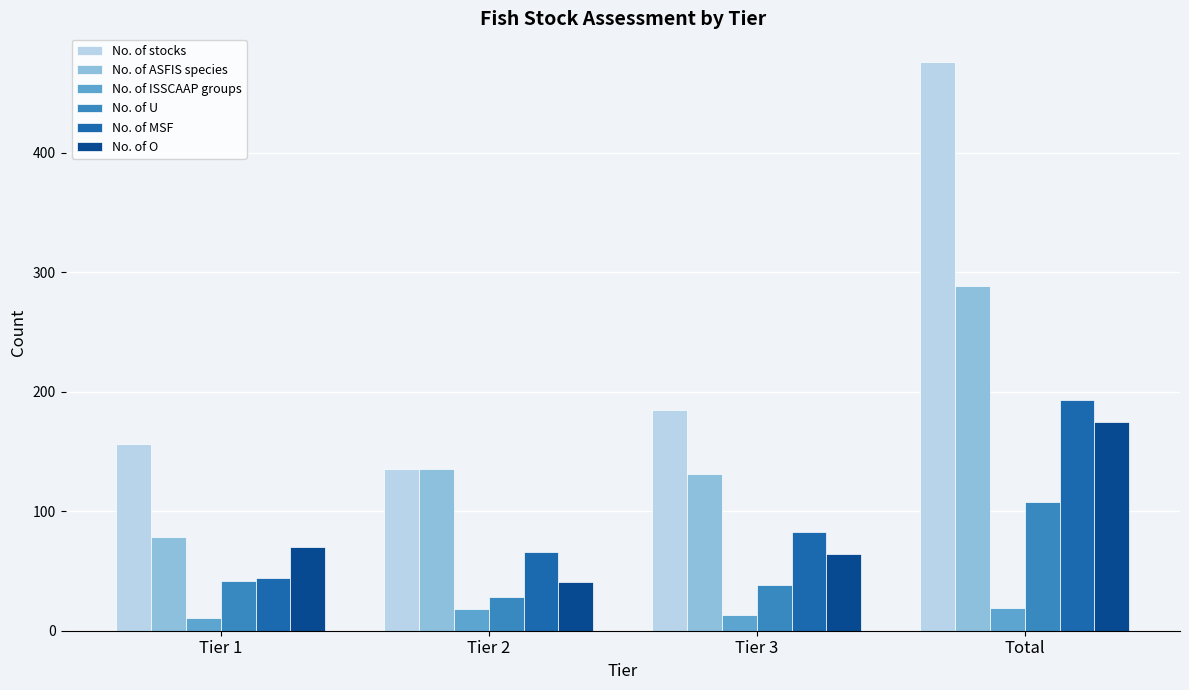

List the labels in order of No. of stocks value, smallest first.

Tier 2, Tier 1, Tier 3, Total